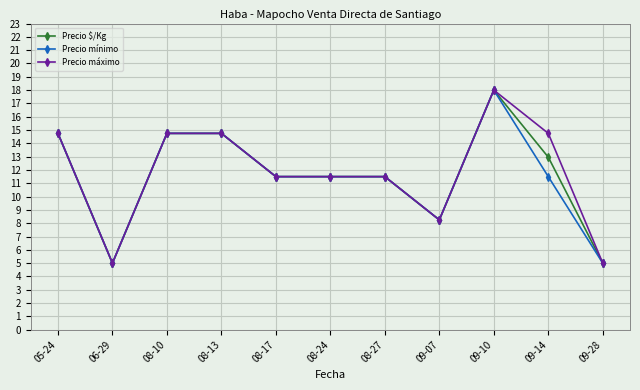

What position from the right is 08-17?

7